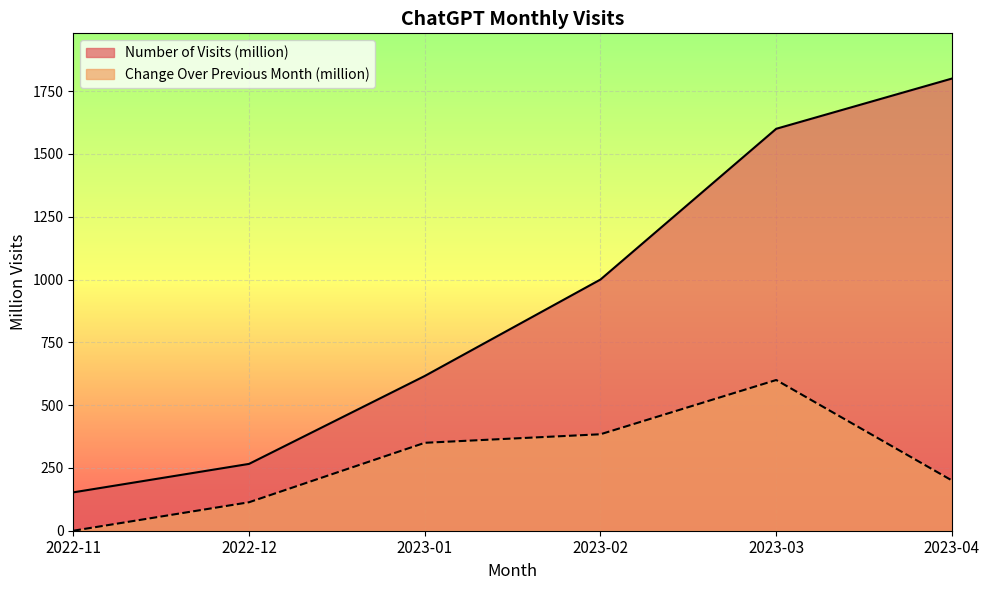

Does the chart display data point markers on the line(s)?

No